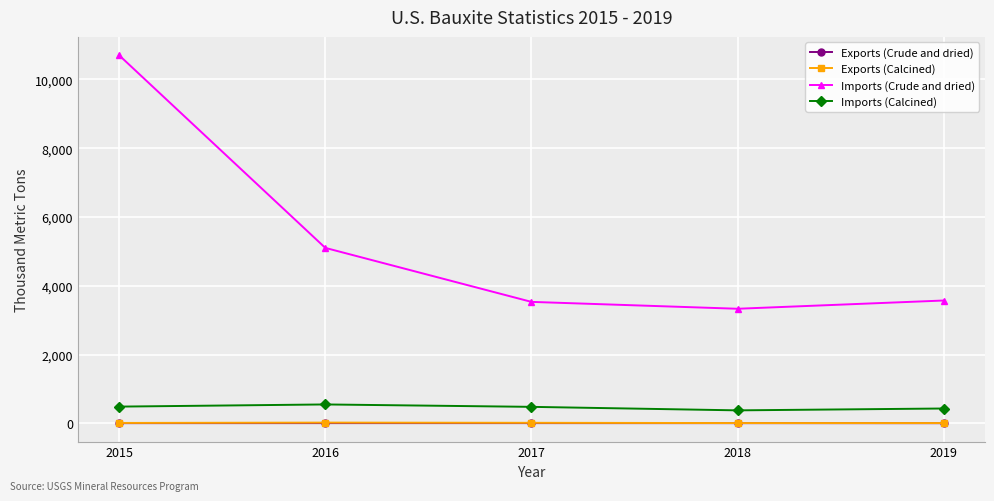

In Imports (Crude and dried), how many points are lower than both neighbors (excluding endpoints)?

1